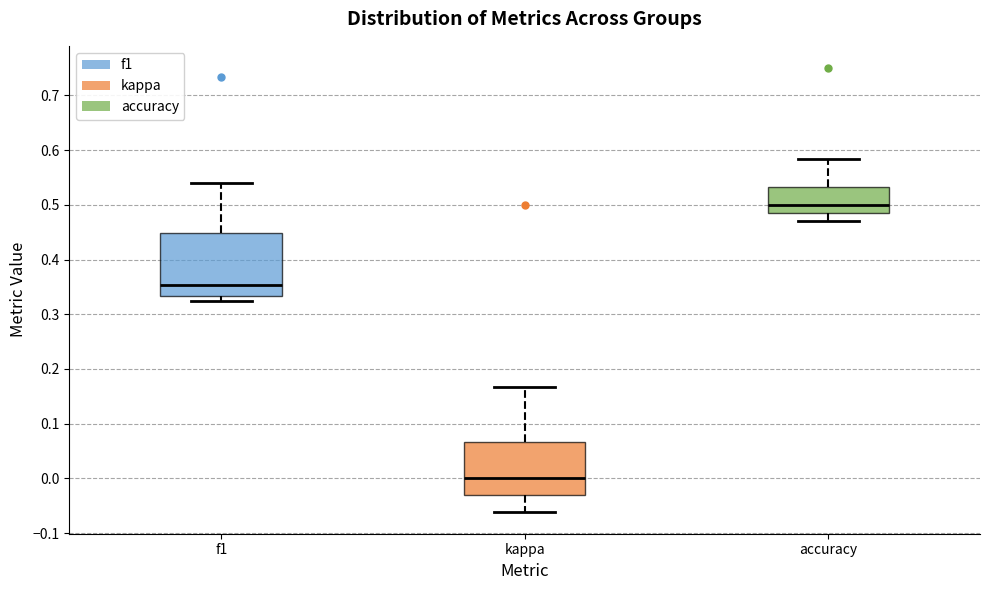

Which box is the tallest, from its lower edge to its upper edge?

f1